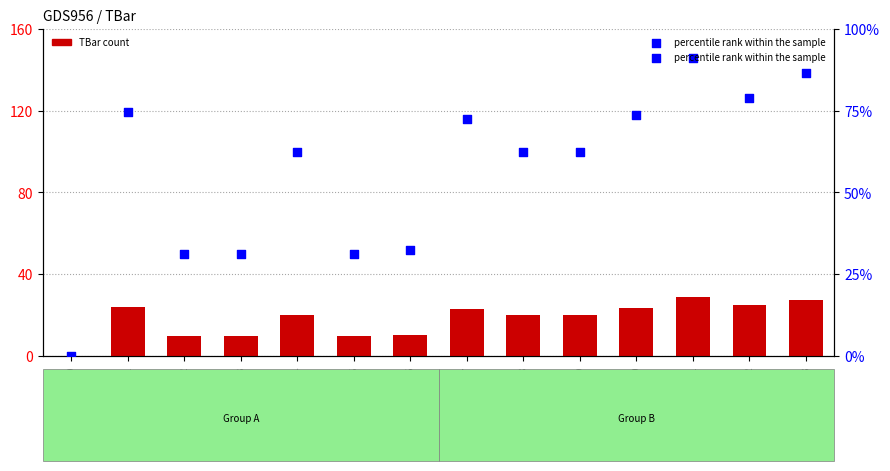

What is the total value across all series at i=9?

82.5